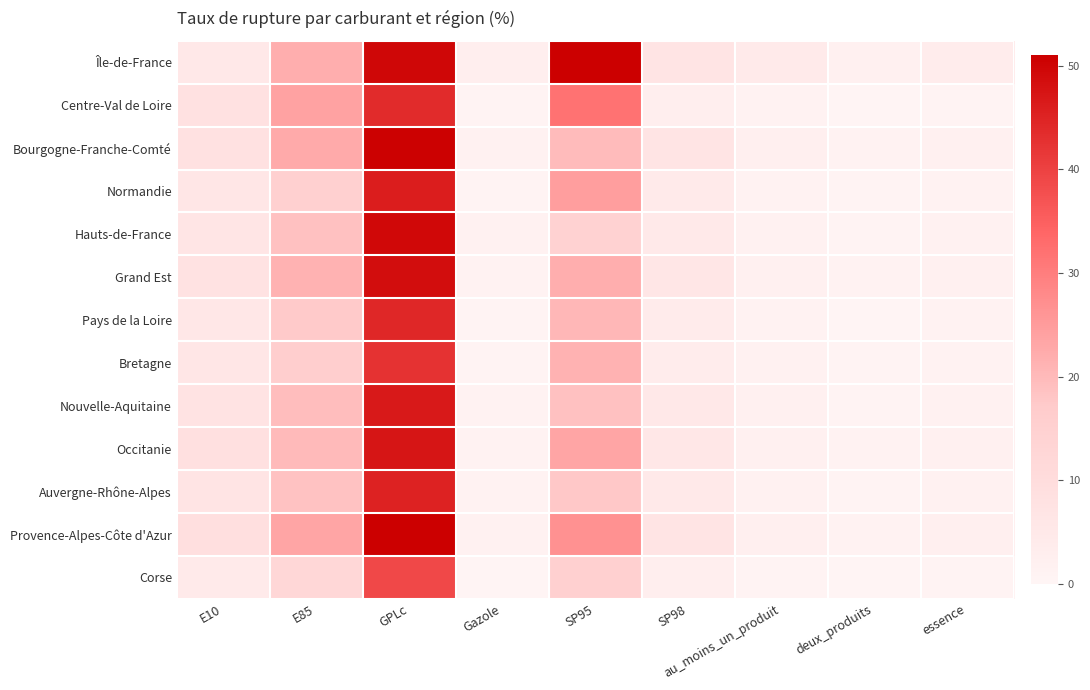

Between Gazole and essence, which is larger?

essence